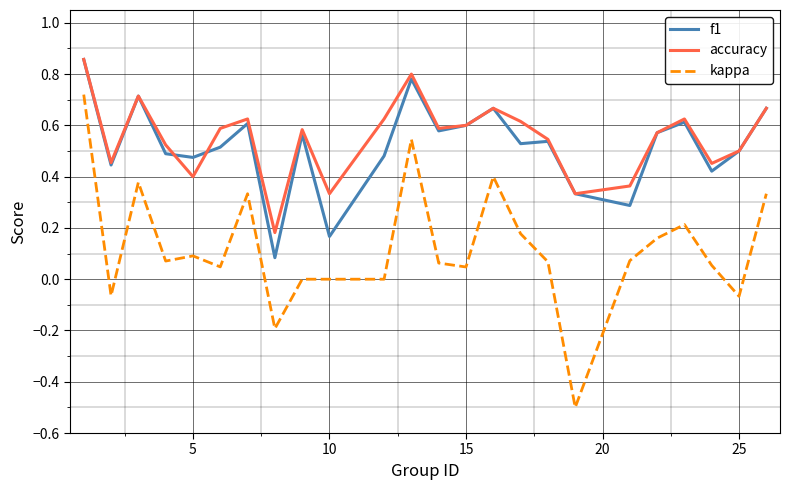

What is the minimum value shown in the chart?

-0.5